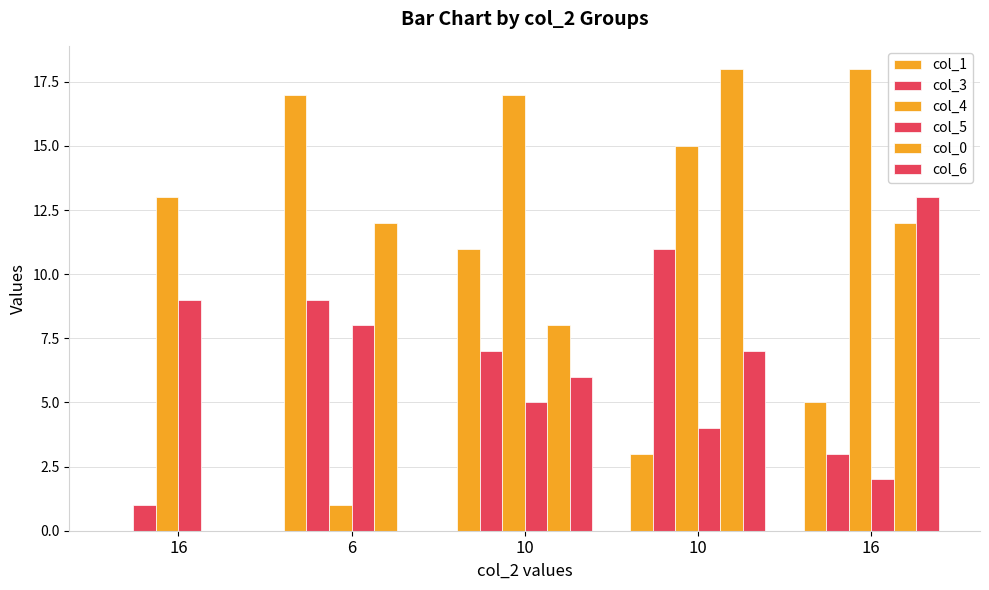

What is the spread (max minus min) of values at 10?

12